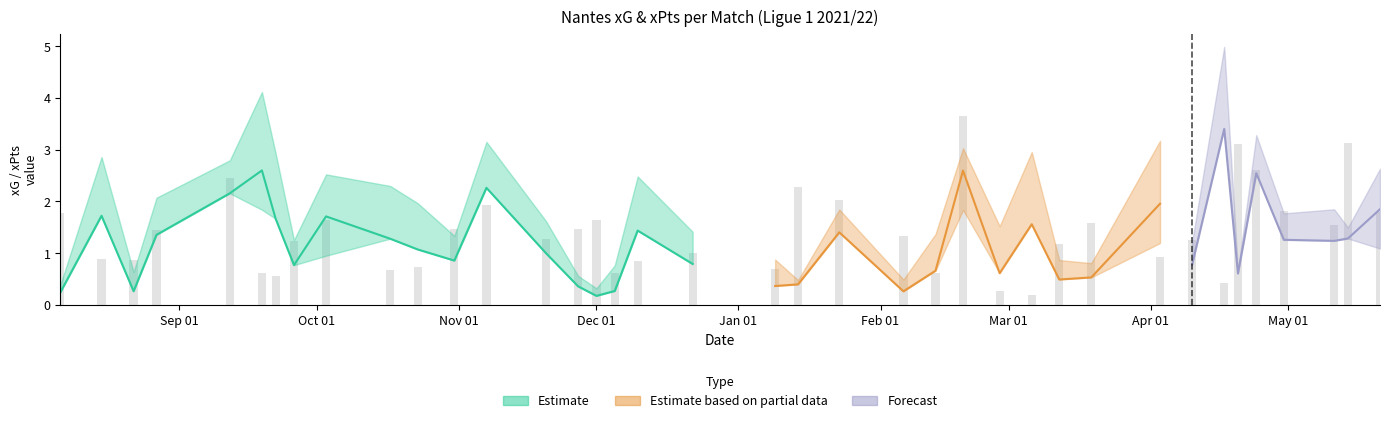

What is the maximum value shown in the chart?

3.7